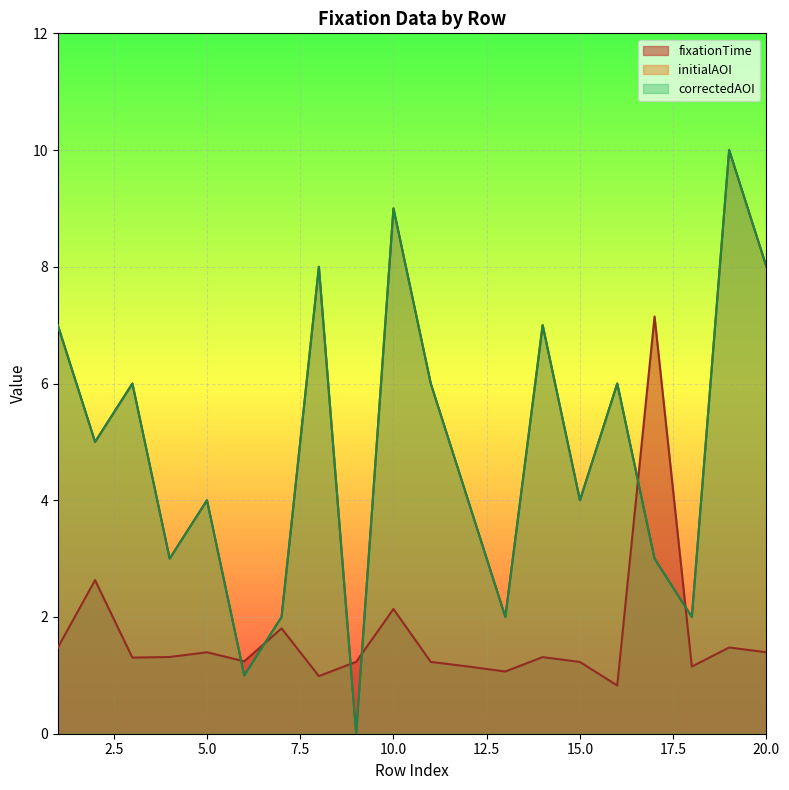

What is the difference between the maximum and minimum values in the fixationTime series?

6.3